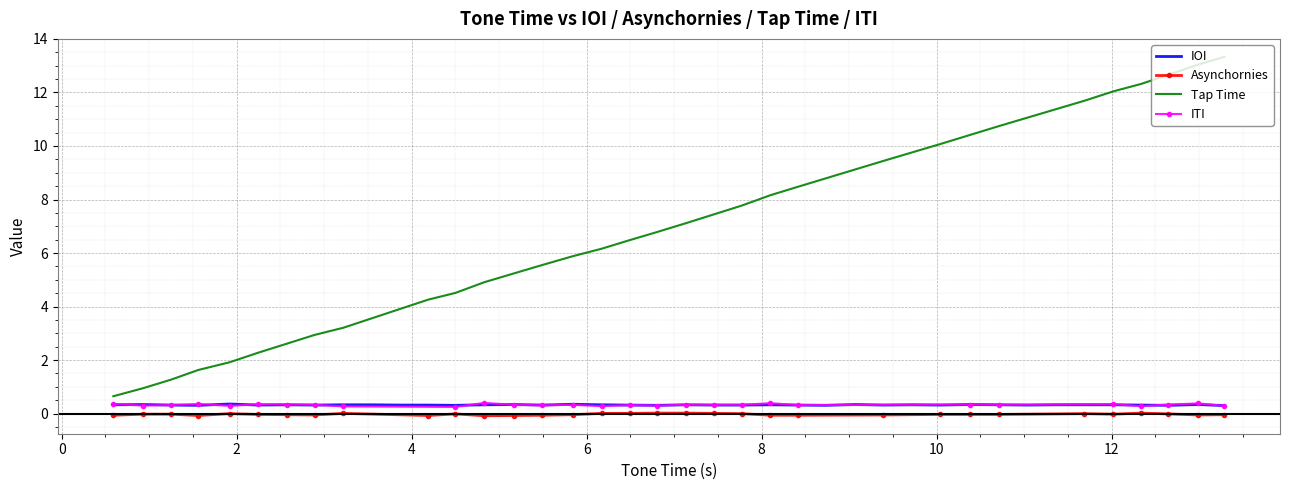

True or false: Tap Time and Asynchornies intersect in this chart.

False